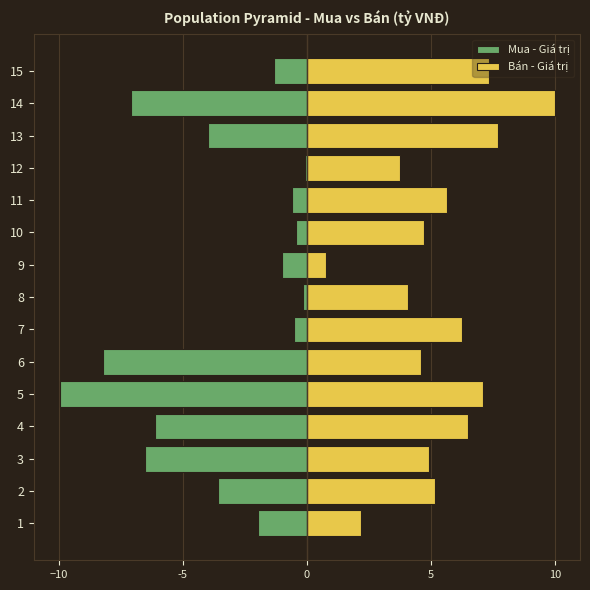

What is the average value of the Bán - Giá trị series?

5.4